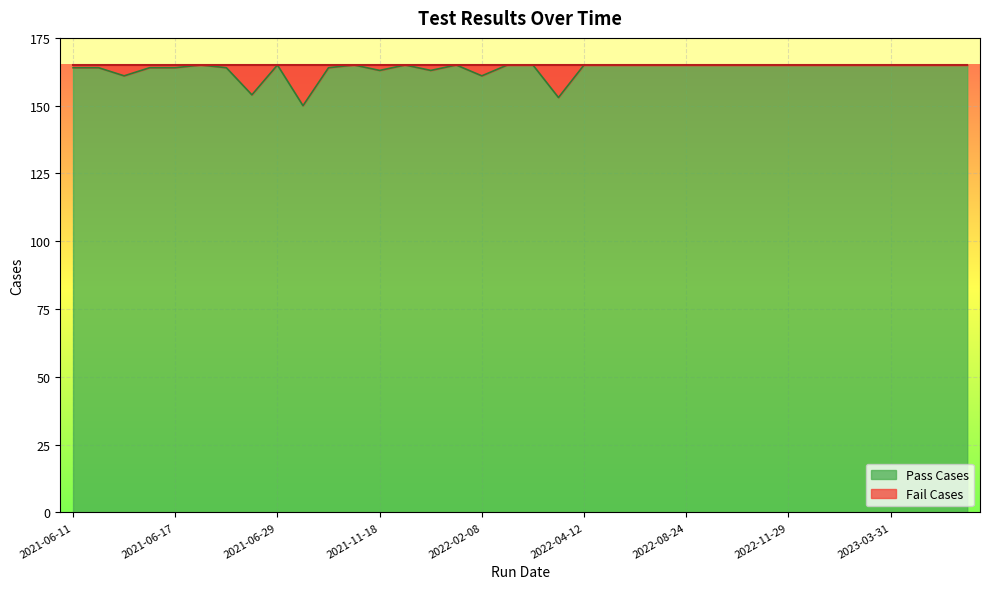

How many data points does each series have?

36